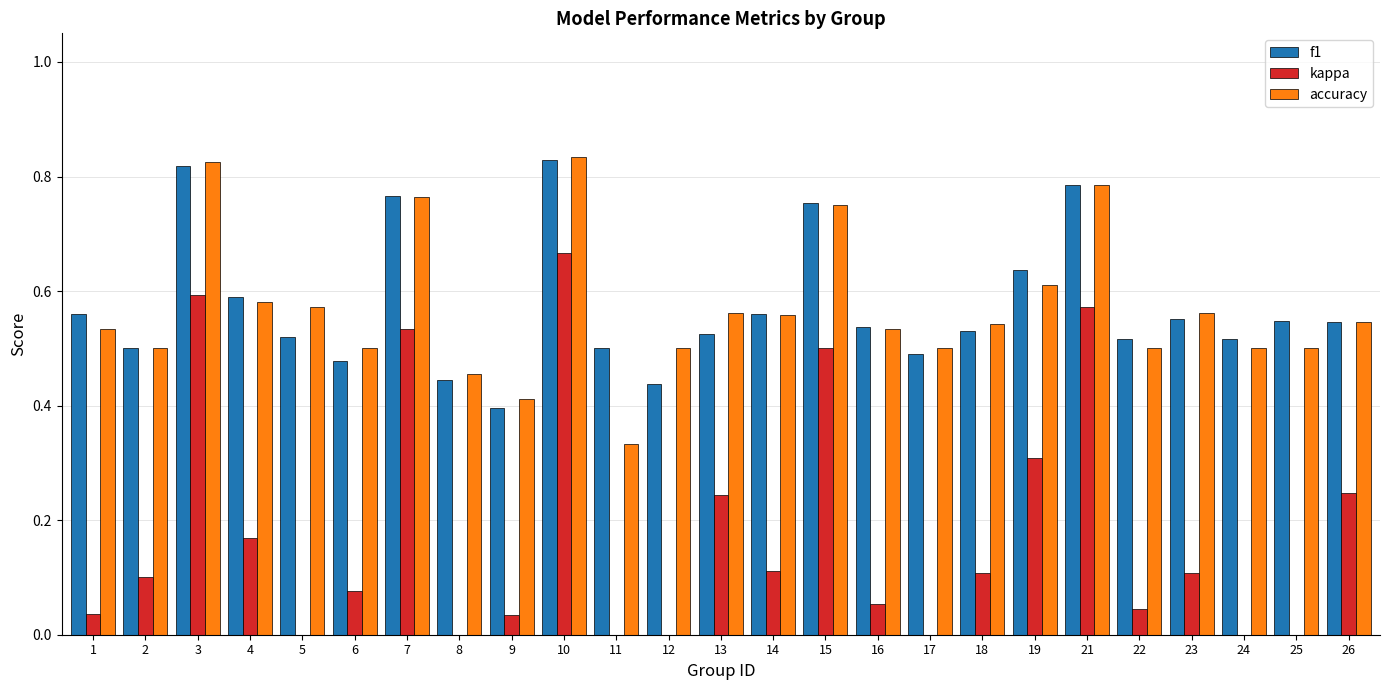

Which series changed the most between 11 and 19?

kappa